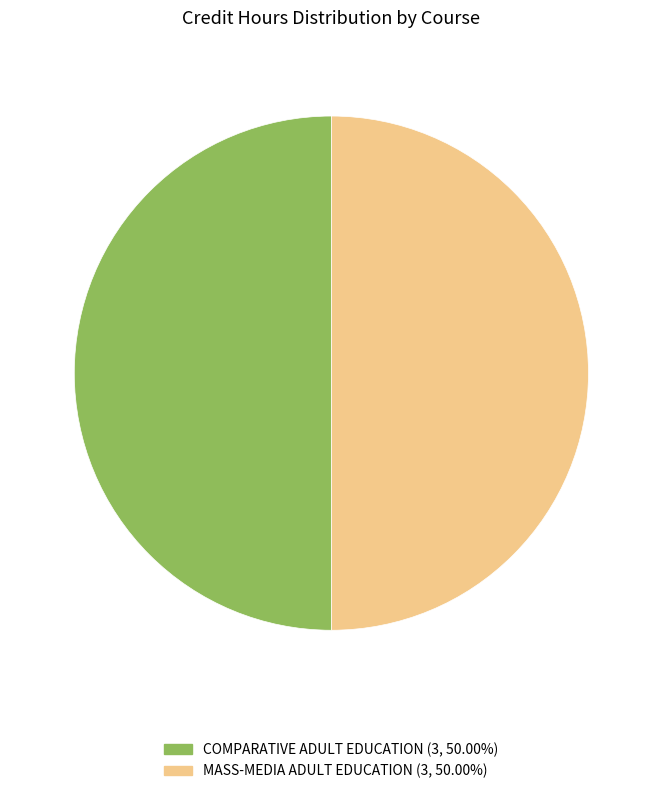

Combined, do COMPARATIVE ADULT EDUCATION (3, 50.00%) and MASS-MEDIA ADULT EDUCATION (3, 50.00%) account for over 50%?

Yes